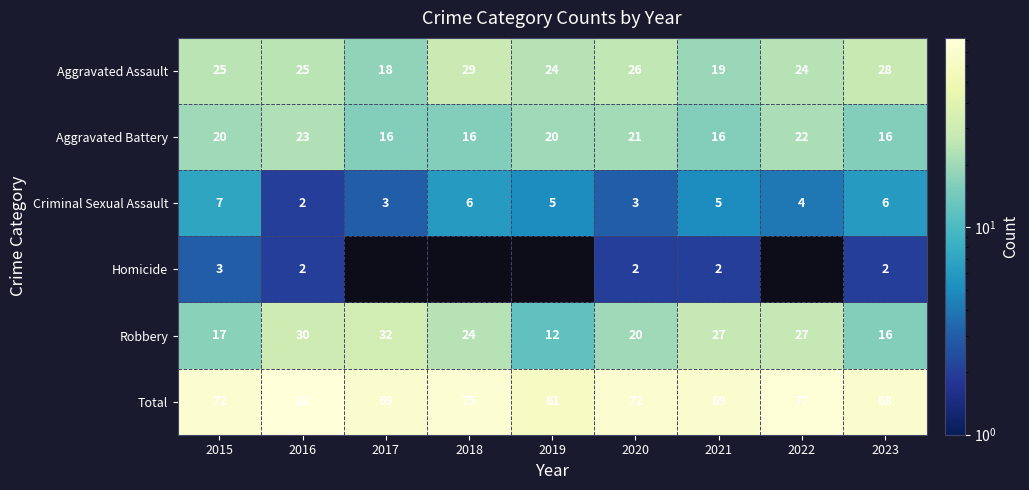

Is it true that Aggravated Assault equals 6.2 at 2019?

False